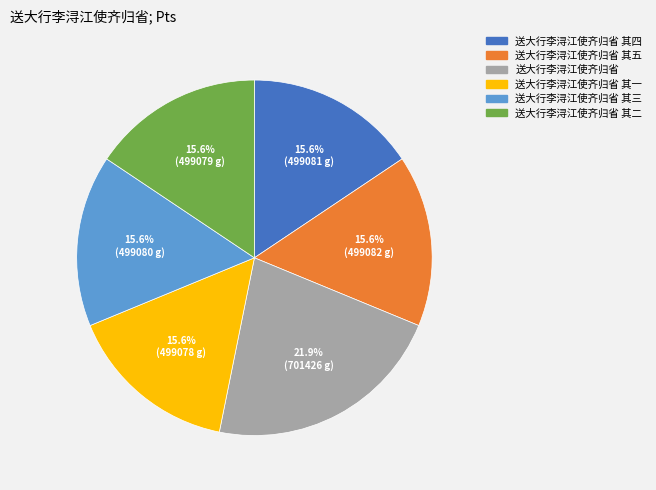

Is there a majority slice in this chart?

No